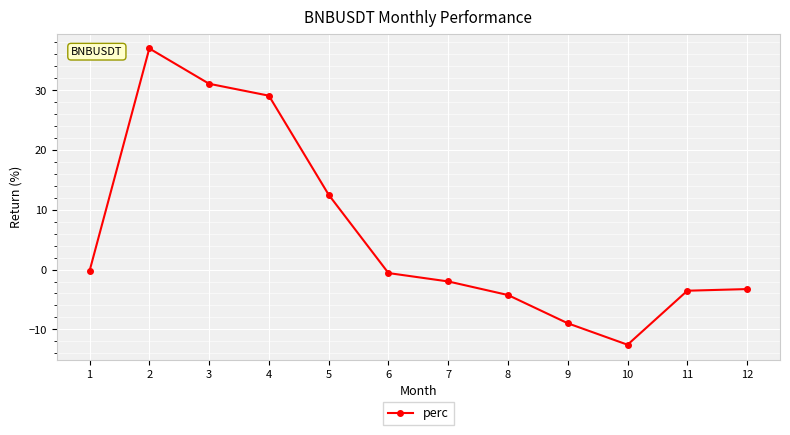

What is the difference between the maximum and minimum values?

49.6